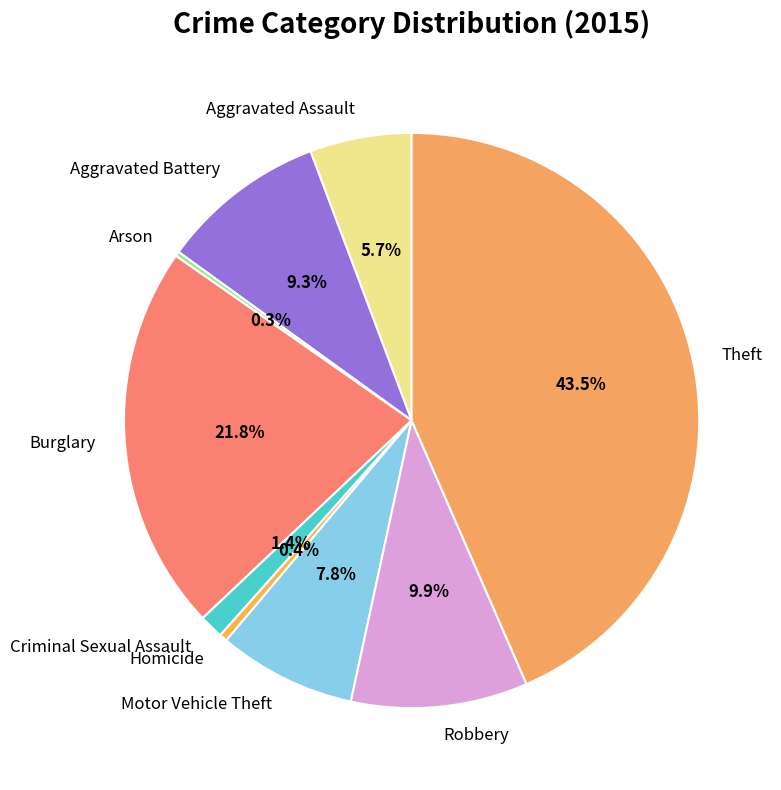

What portion of the pie excludes Criminal Sexual Assault?

98.6%